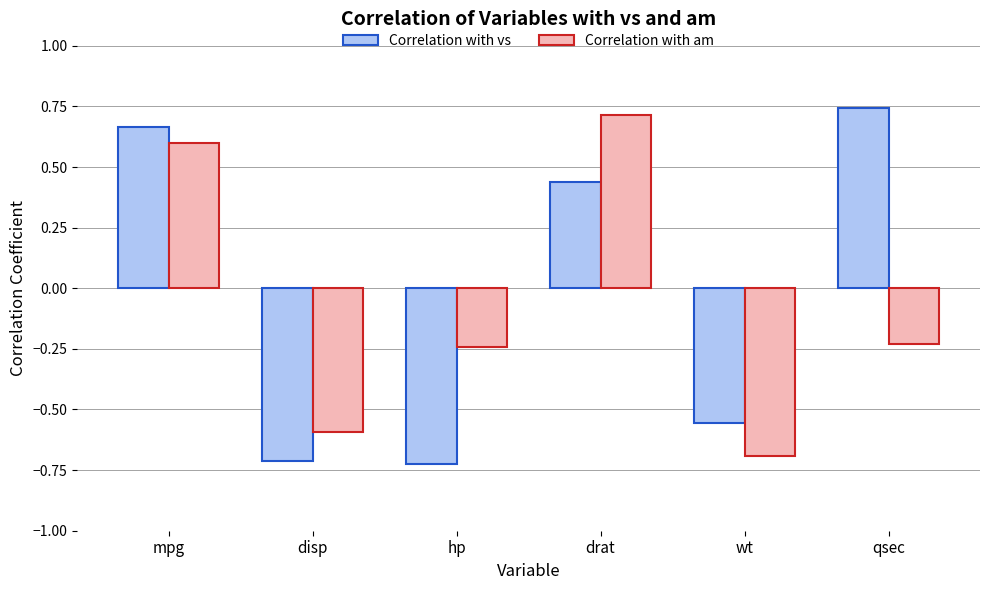

What is the difference between the Correlation with am values at wt and disp?

0.1